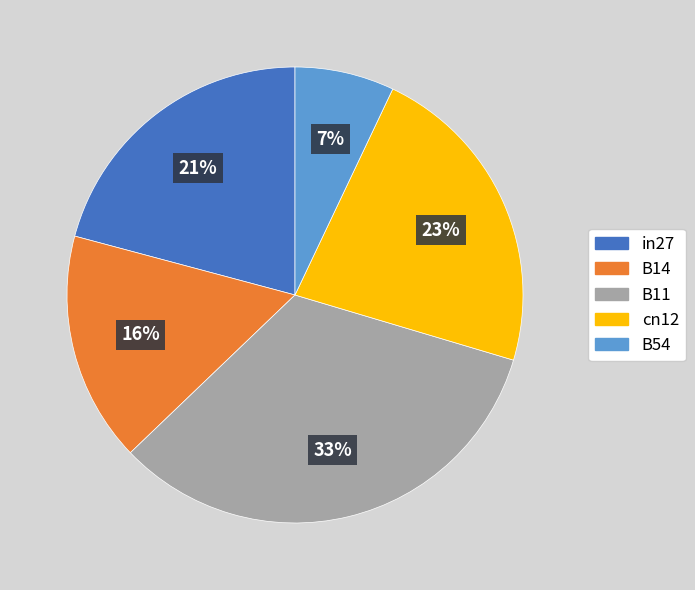

Is it true that B54 is 21% of the pie?

False